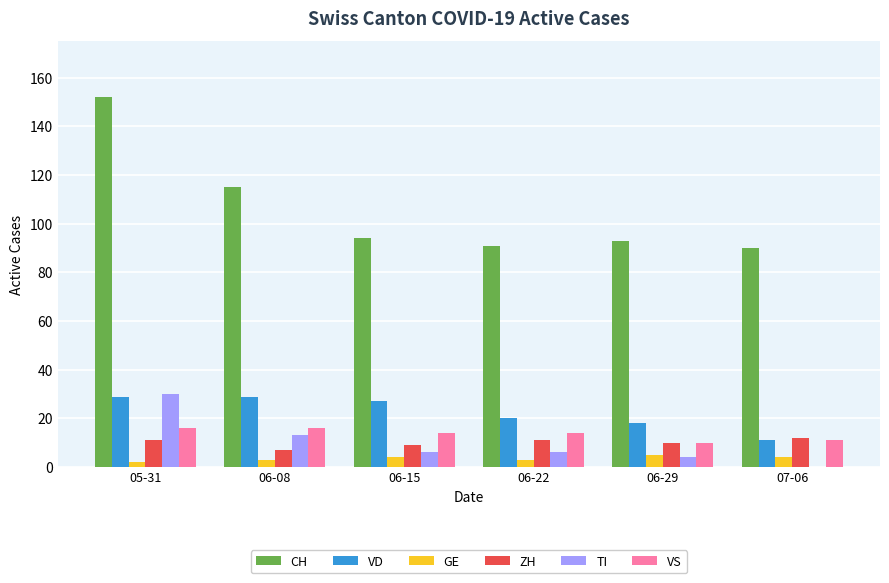

What is the average value of the ZH series?

10